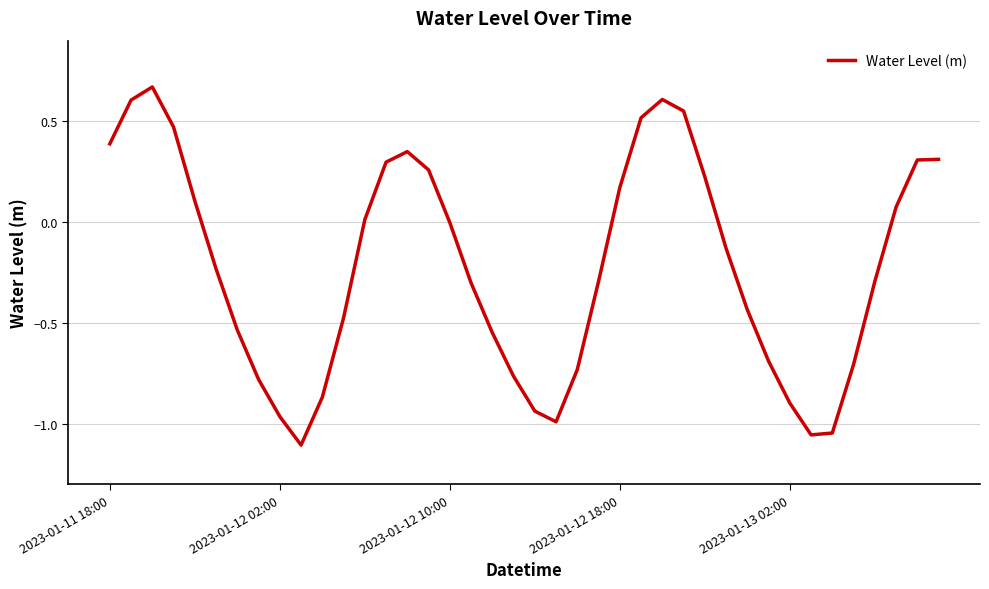

True or false: the data has more than 1 interior local peaks.

True